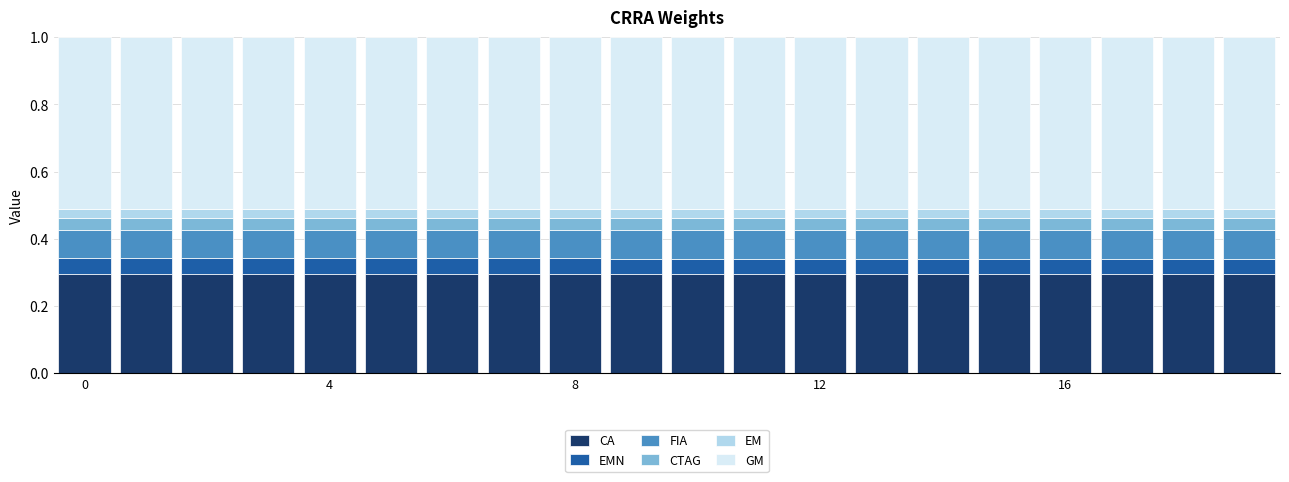

What is the highest value of the CA series?

0.3